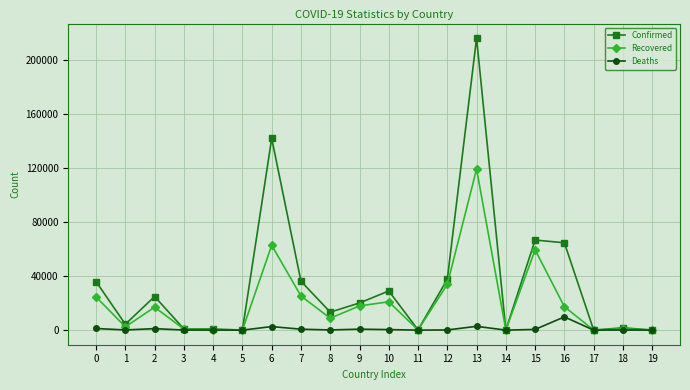

What is the sum of the Recovered values at 5 and 3?

861